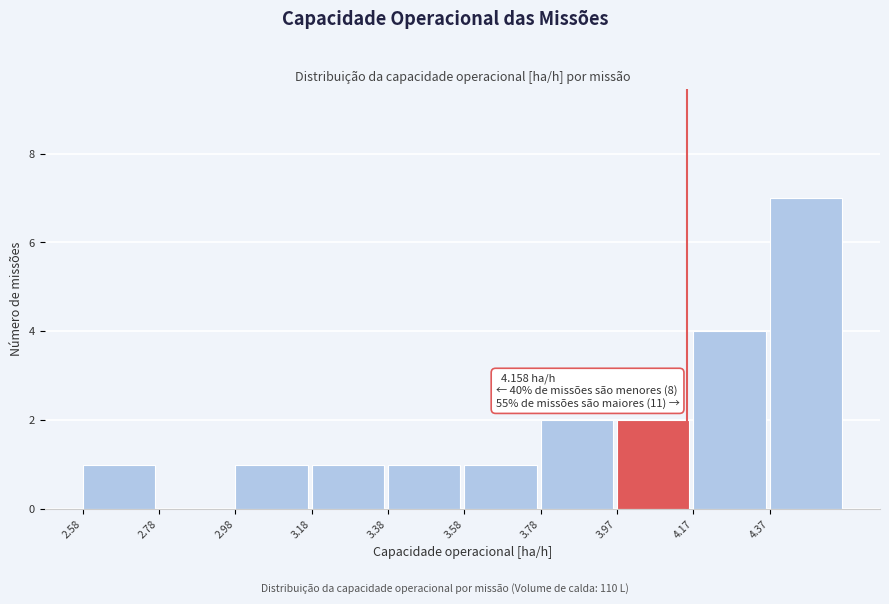

Which range on the x-axis has the tallest bar?

4.38 to 4.58